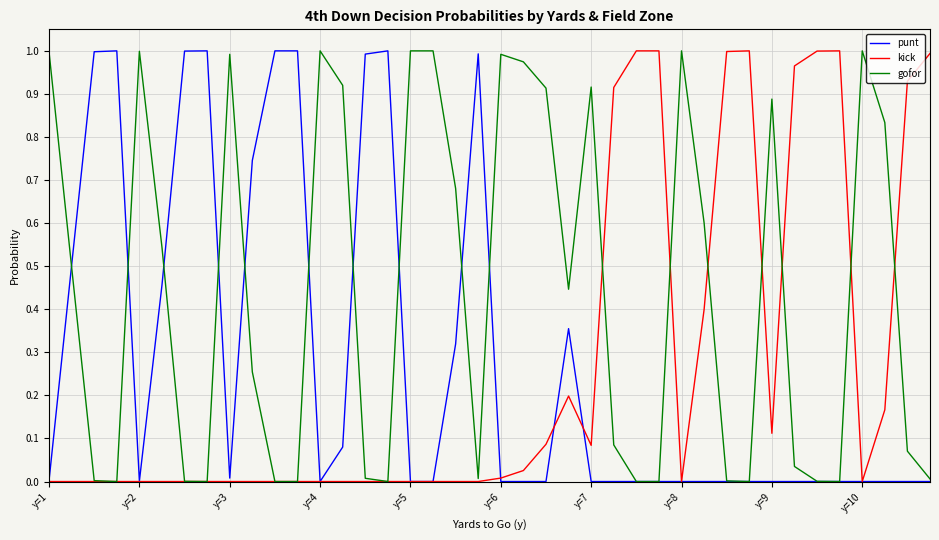

At which category does the chart reach its minimum across all series?

y=4